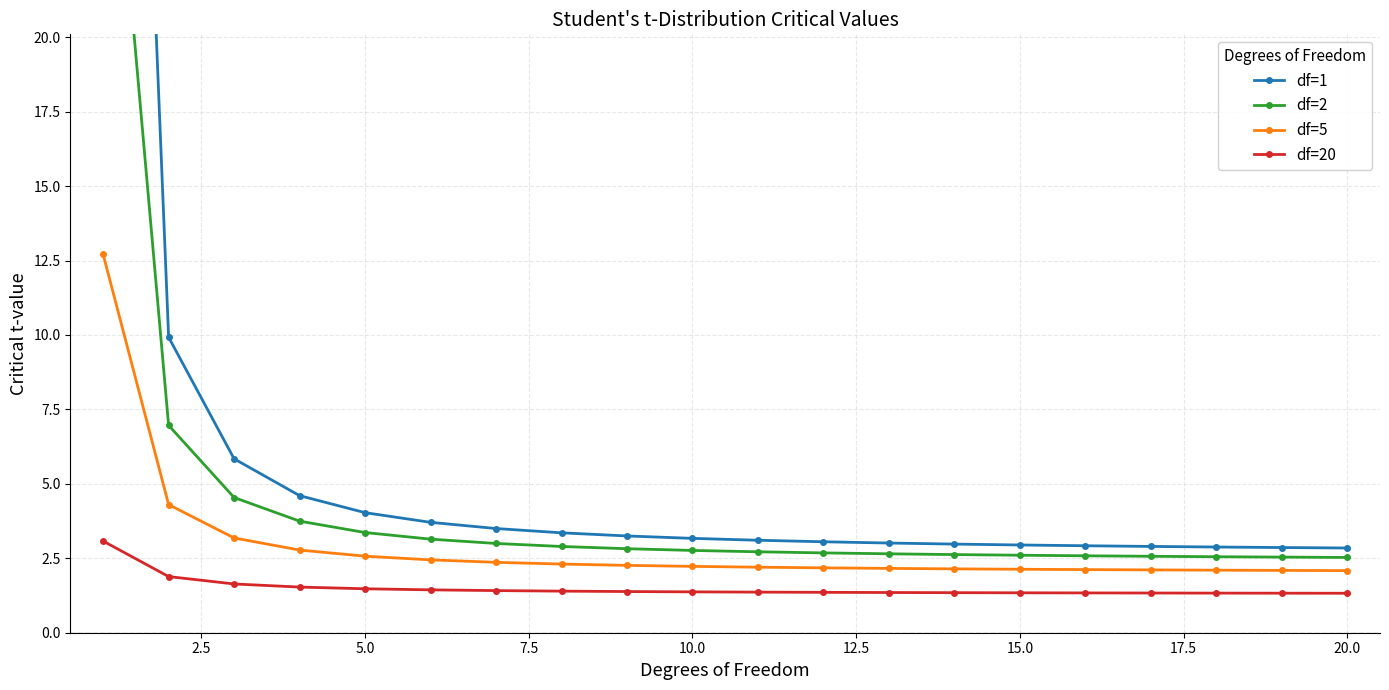

What is the lowest value of the df=5 series?

2.1